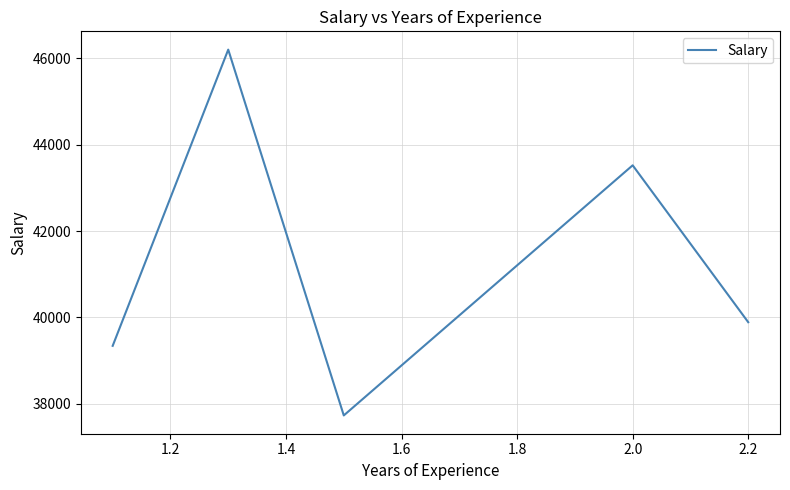

True or false: there are more than 2 points higher than both neighbors.

False